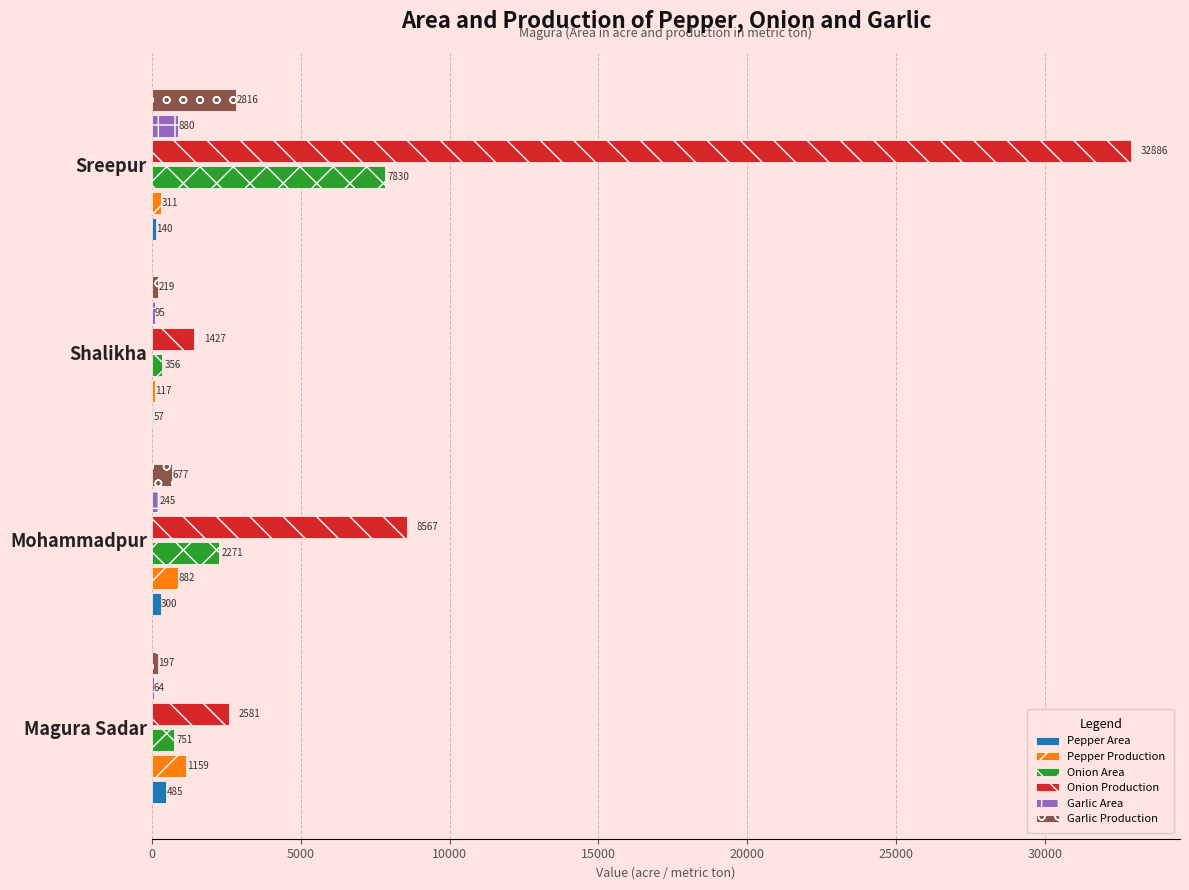

What is the sum of all Pepper Area values?

982